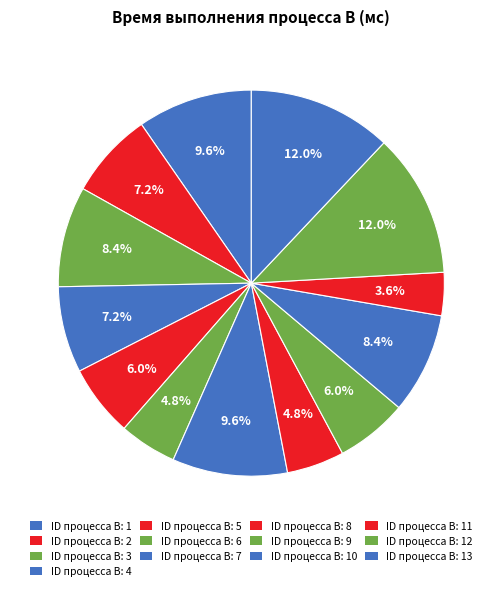

Count the number of slices in the pie.

13